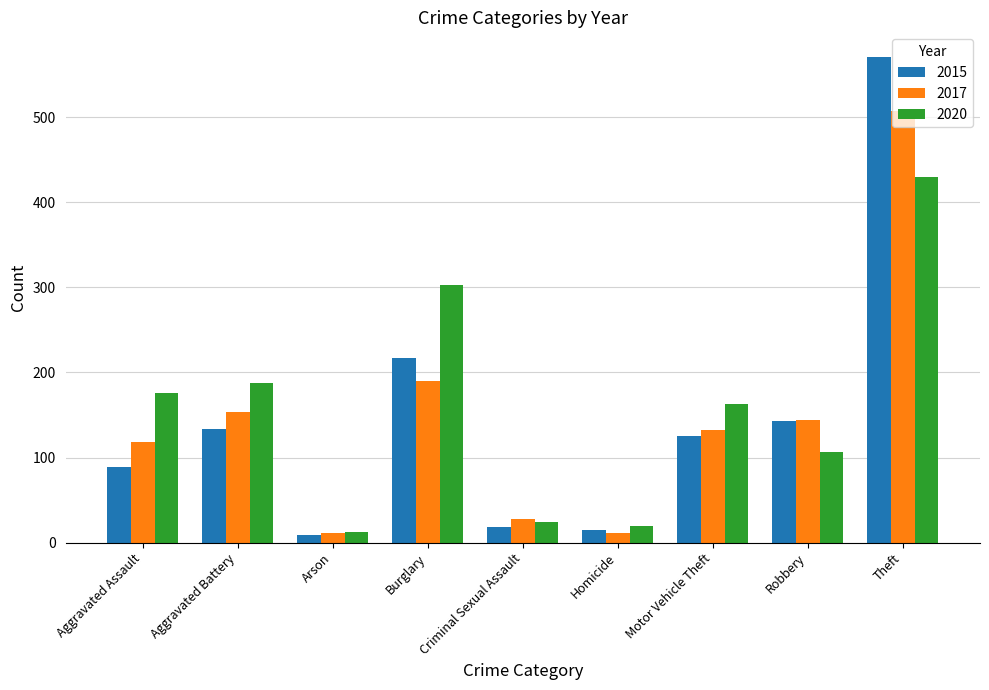

How many bars are there in total?

27